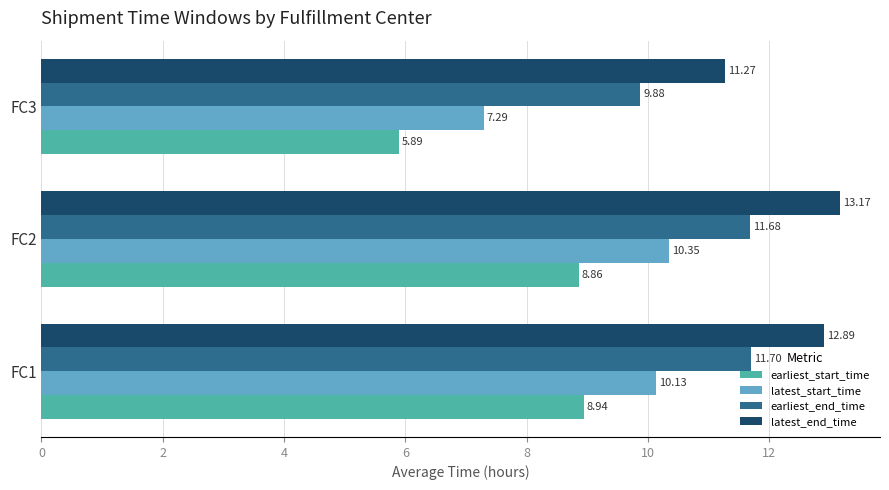

What is the average value of the latest_end_time series?

12.4